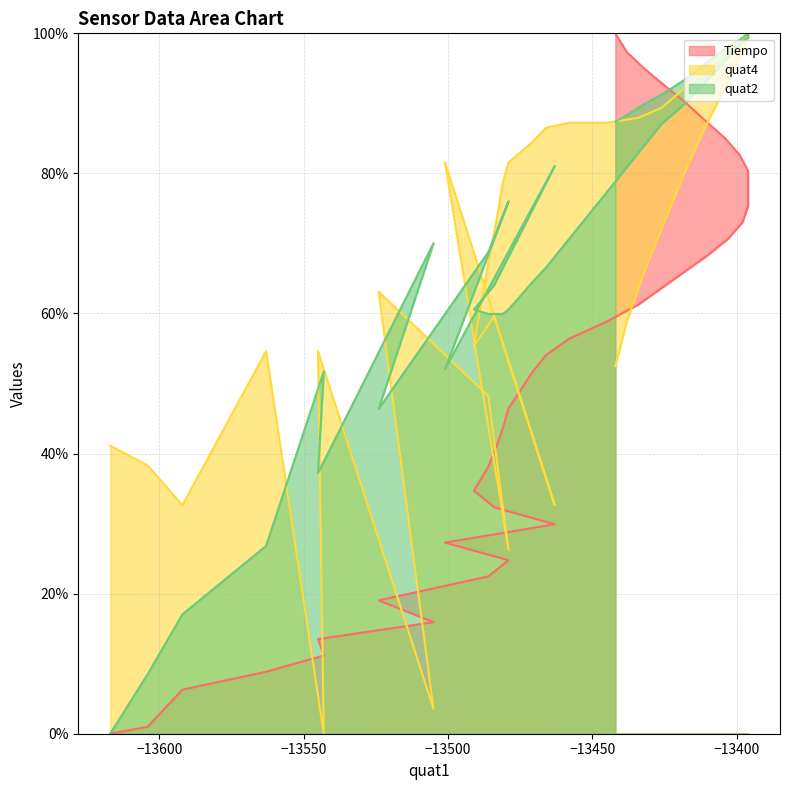

Reading left to right, extract all data points from this chart.

Tiempo: 0.0	1.0	6.3	8.8	11.2	13.5	15.9	19.0	22.5	24.8	27.3	29.9	32.3	34.7	38.1	41.2	43.6	46.5	48.9	51.5	54.1	56.4	58.8	61.3	63.6	66.0	68.3	70.7	73.0	75.3	77.9	80.4	82.7	85.0	87.6	90.2	92.6	95.0	97.3	100.0
quat4: 41.1	38.3	32.6	54.6	0.0	54.6	3.5	63.1	48.2	26.2	81.6	32.6	59.6	55.3	67.4	73.8	78.7	81.6	83.0	84.4	86.5	87.2	87.2	87.9	89.4	92.2	95.0	97.9	99.3	100.0	100.0	99.3	96.5	92.2	86.5	80.1	73.0	66.0	58.9	52.5
quat2: 0.0	8.5	17.0	26.8	51.7	37.2	70.0	46.4	68.8	76.0	52.1	81.1	64.0	60.6	59.9	59.9	59.9	60.6	62.5	64.4	66.6	70.7	77.3	83.0	87.1	89.9	93.4	96.5	98.7	99.4	99.7	100.0	99.1	97.8	95.6	93.4	91.5	89.9	88.3	87.4